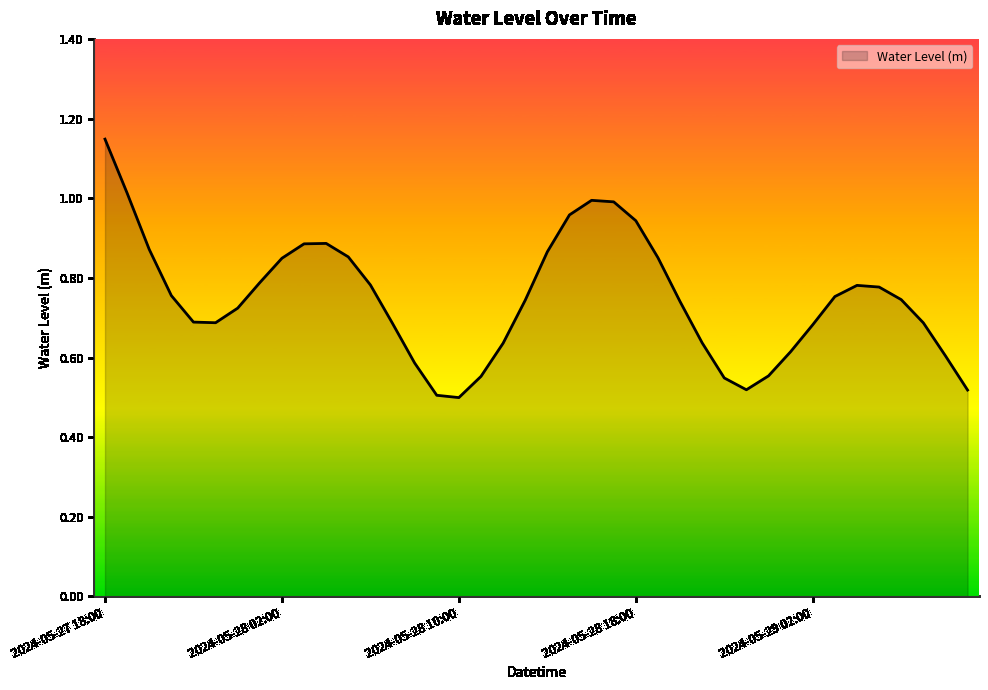

Reading right to left, extract all data points from this chart.

0.5	0.6	0.7	0.7	0.8	0.8	0.8	0.7	0.6	0.6	0.5	0.5	0.6	0.7	0.9	0.9	1.0	1.0	1.0	0.9	0.7	0.6	0.6	0.5	0.5	0.6	0.7	0.8	0.9	0.9	0.9	0.8	0.8	0.7	0.7	0.7	0.8	0.9	1.0	1.1